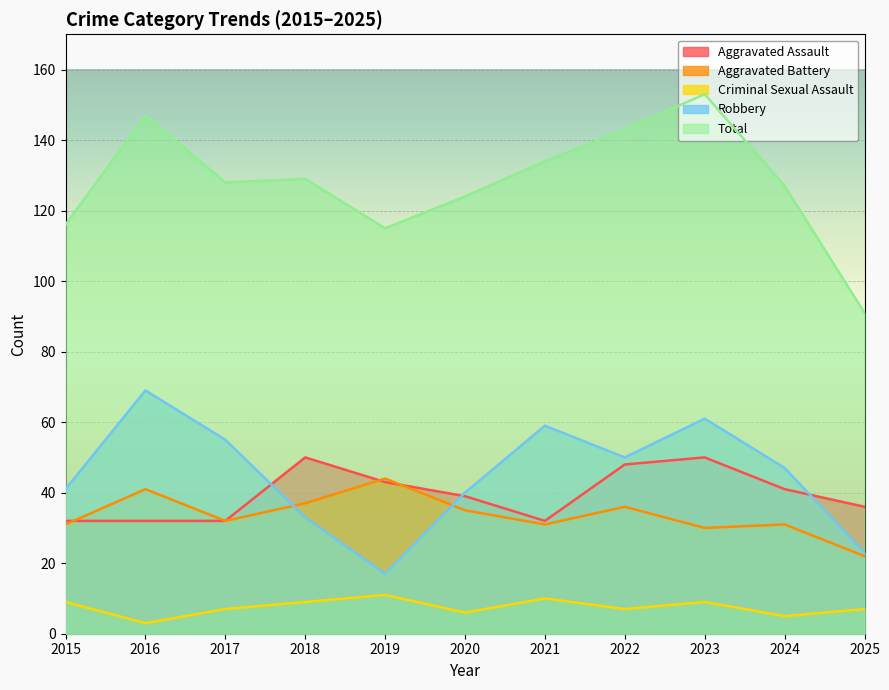

Where is the first local maximum for Criminal Sexual Assault?

2019